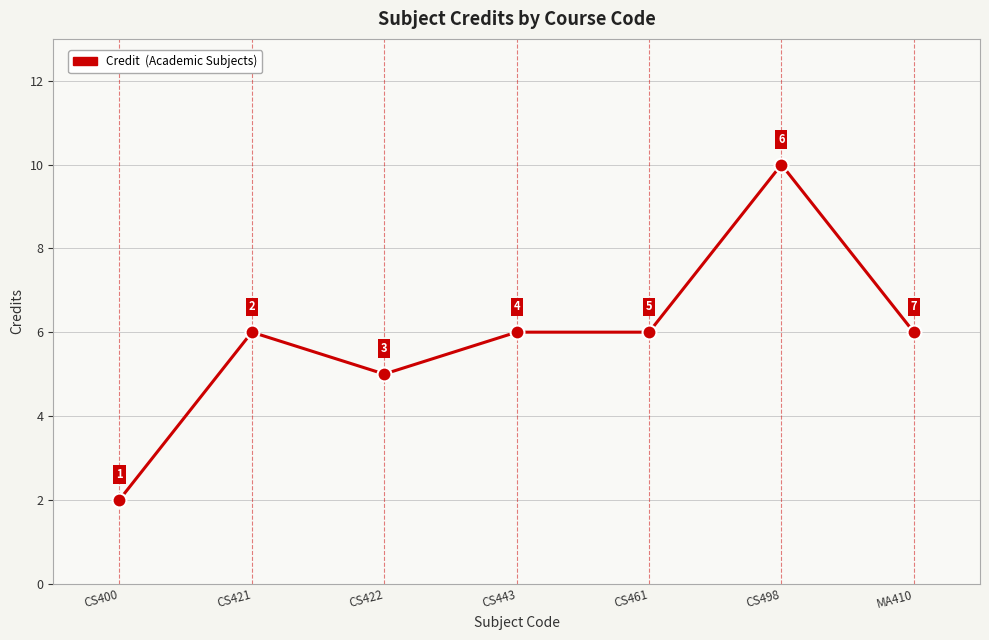

What is the change in value from CS443 to CS498?

+4